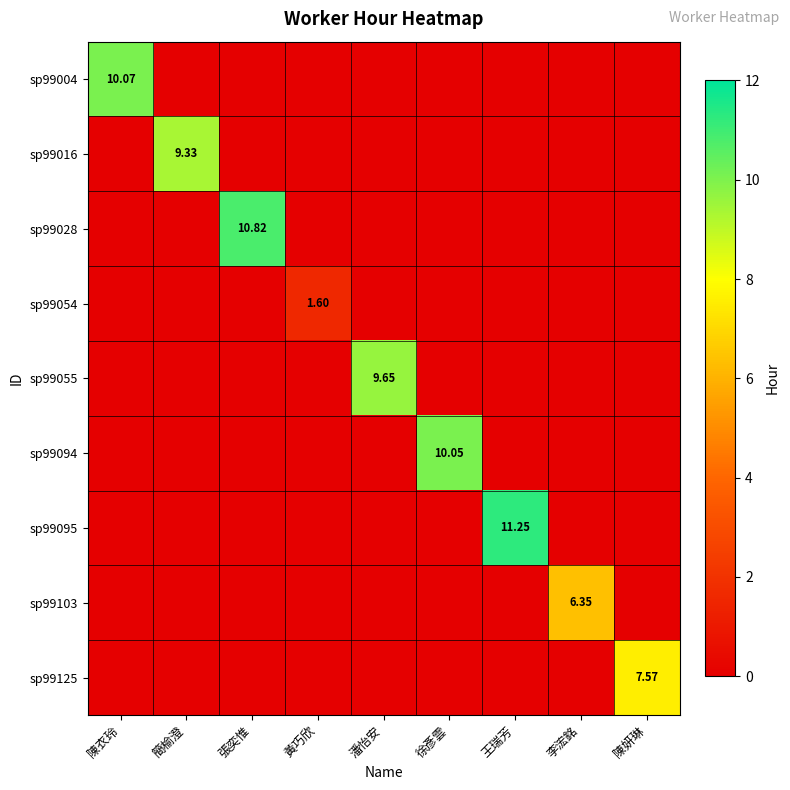

Rank the series by their maximum value, from highest to lowest.

sp99095, sp99028, sp99004, sp99094, sp99055, sp99016, sp99125, sp99103, sp99054